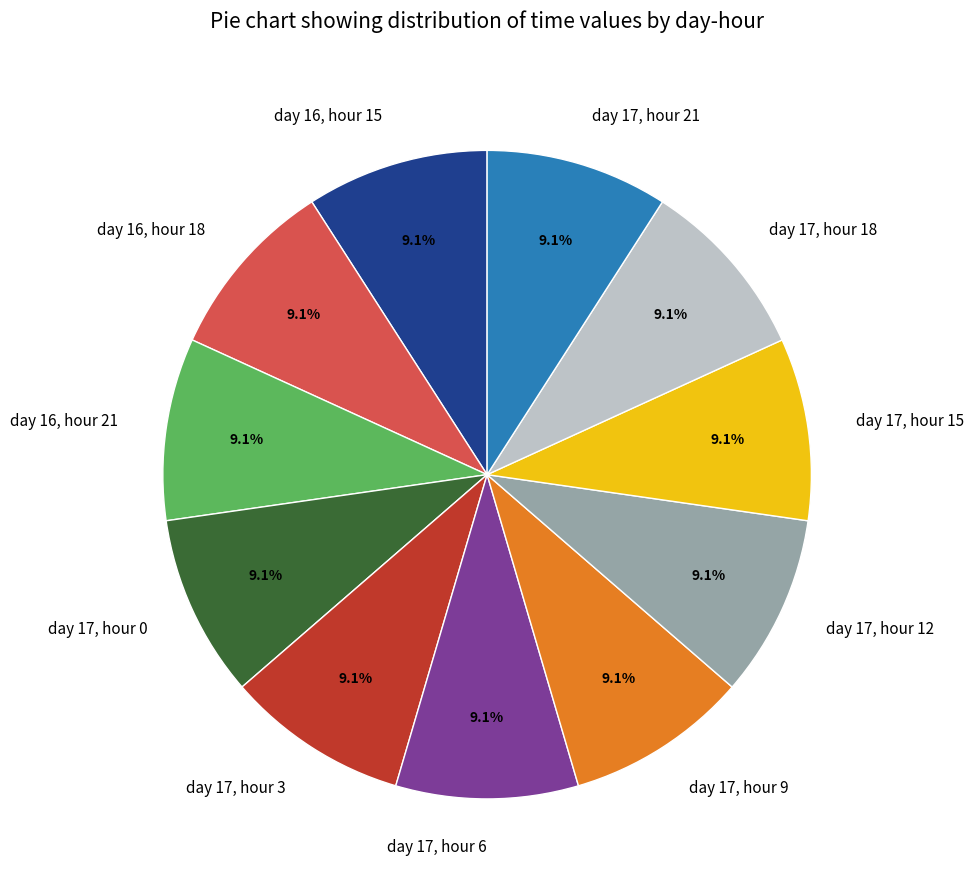

How many slices are in this pie chart?

11